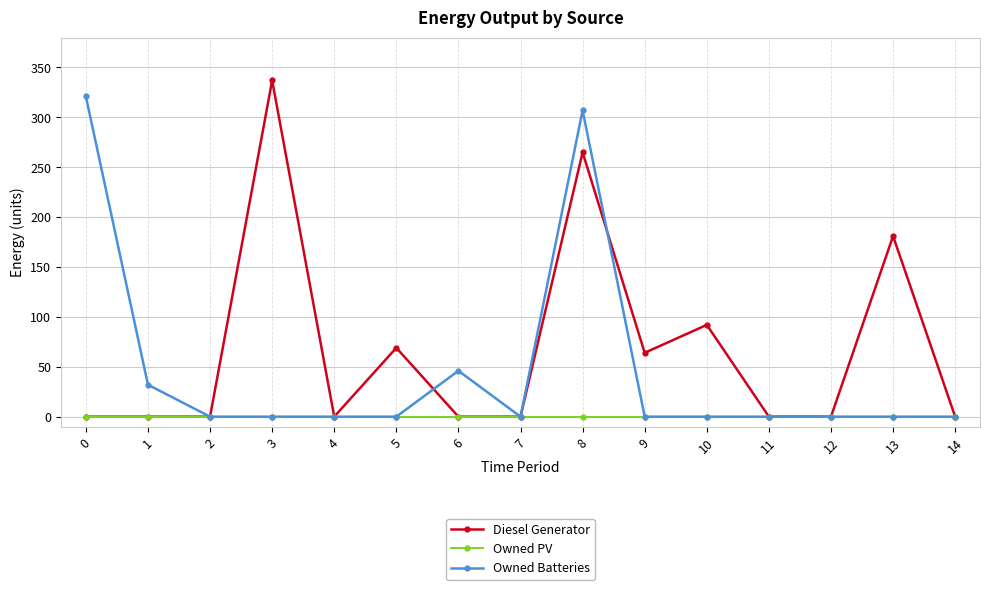

Is it true that Owned PV equals 0 at 12?

True